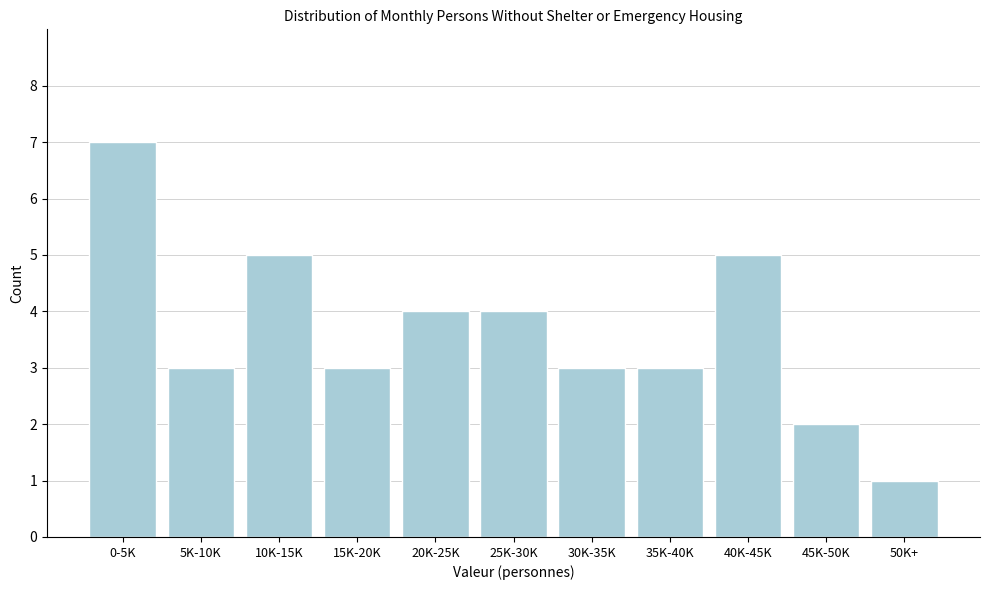

Reading left to right, extract all data points from this chart.

7	3	5	3	4	4	3	3	5	2	1